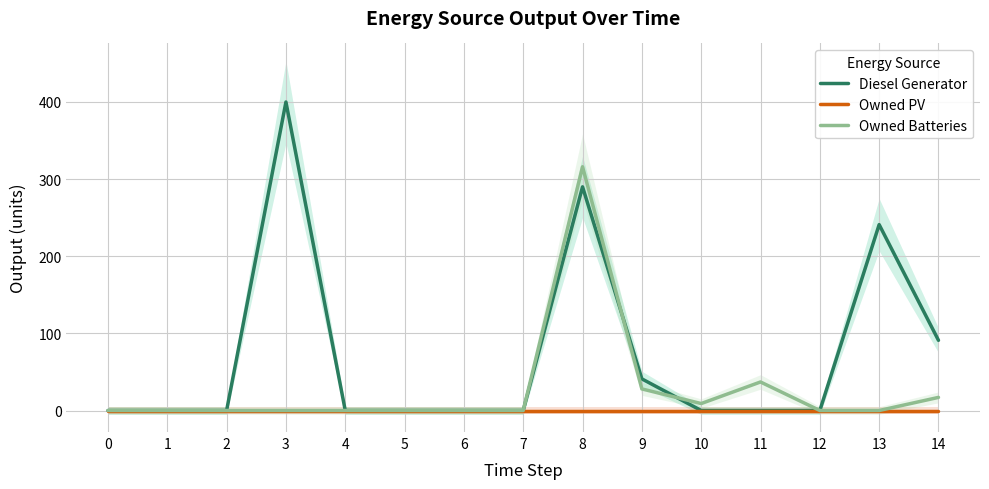

Is the value of Diesel Generator at 14 greater than the value of Owned PV at 14?

Yes